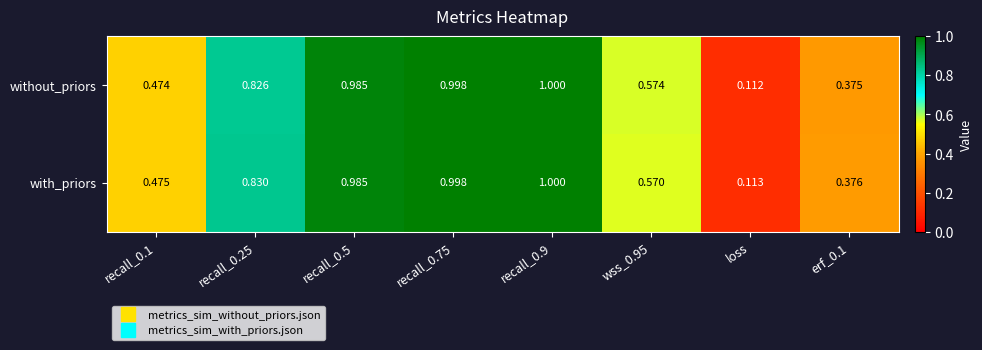

Is the value of with_priors at recall_0.5 greater than the value of without_priors at recall_0.25?

Yes